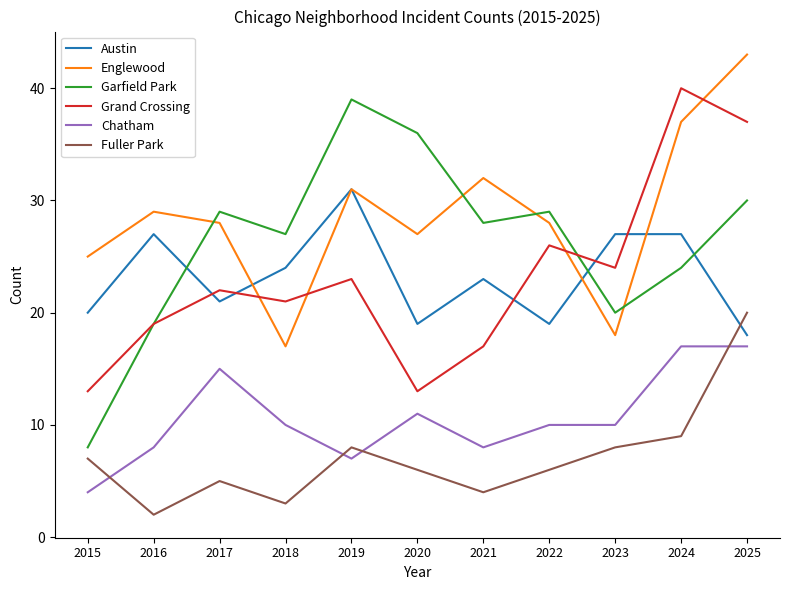

How many interior local peaks does the Englewood series have?

3